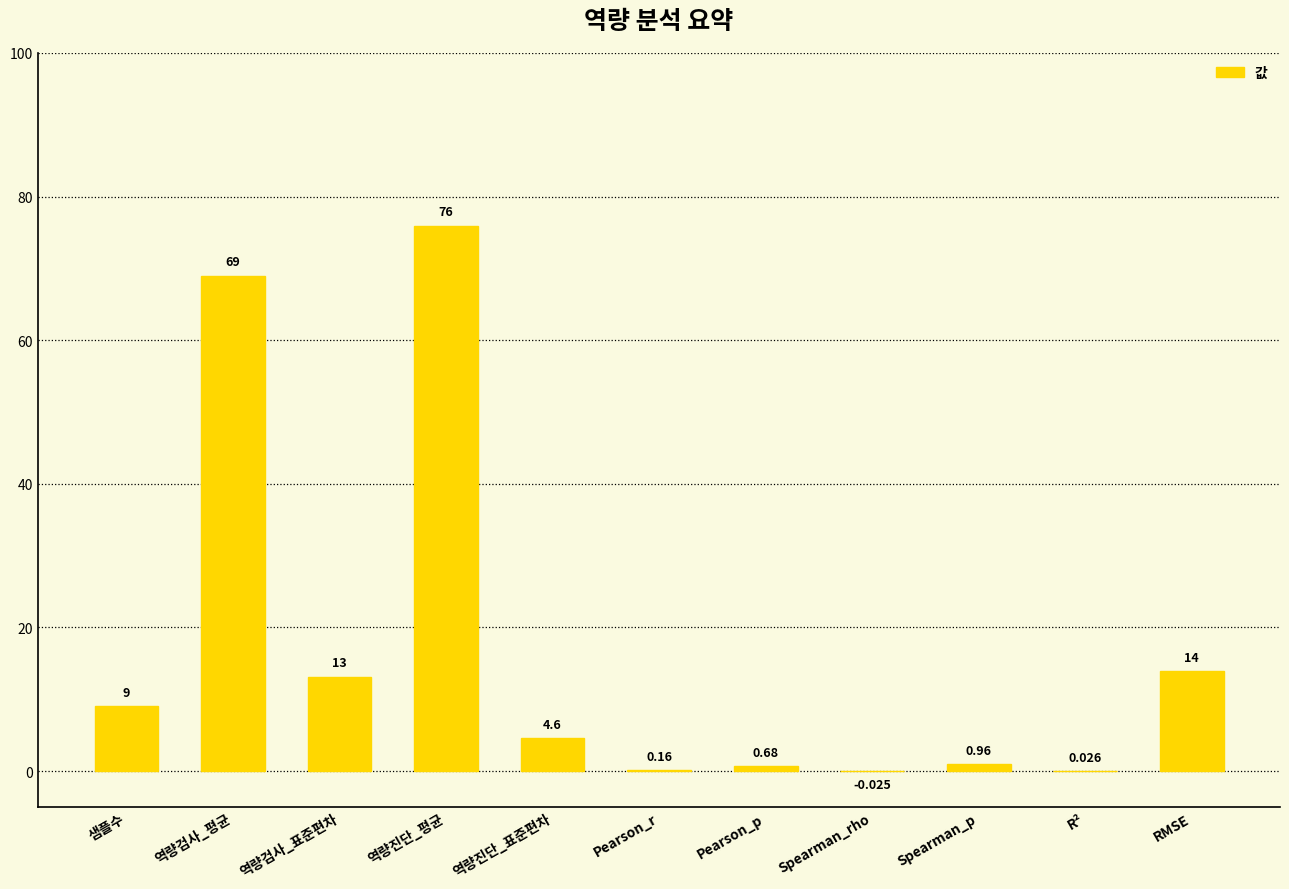

How many values are above zero?

10